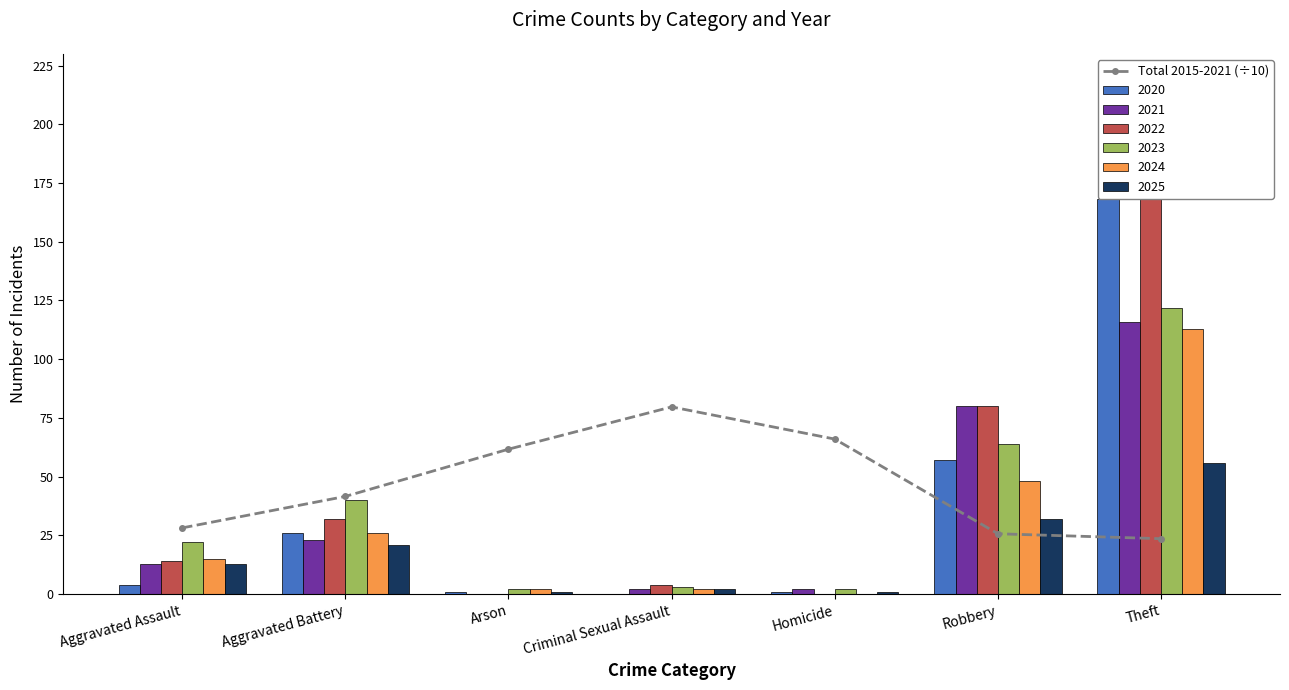

Reading left to right, extract all data points from this chart.

Aggravated Assault=28.2	Aggravated Battery=41.6	Arson=61.7	Criminal Sexual Assault=79.7	Homicide=66.0	Robbery=25.7	Theft=23.6